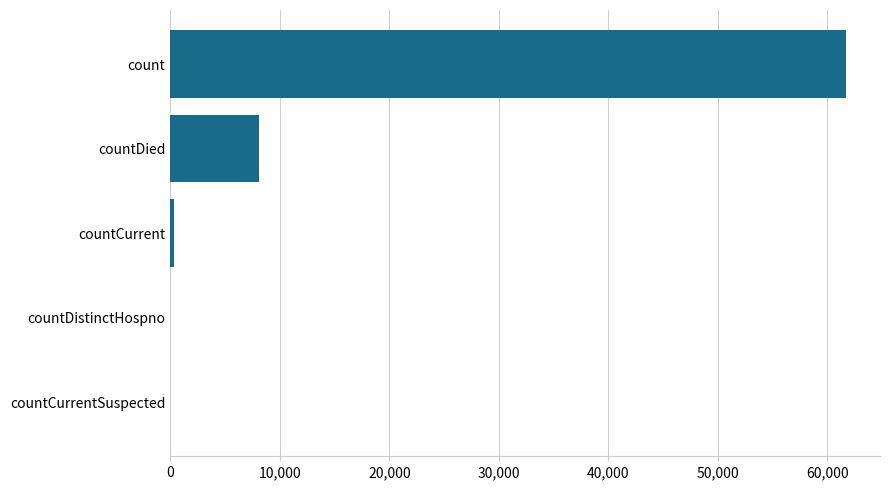

Does the chart contain stacked bars?

No